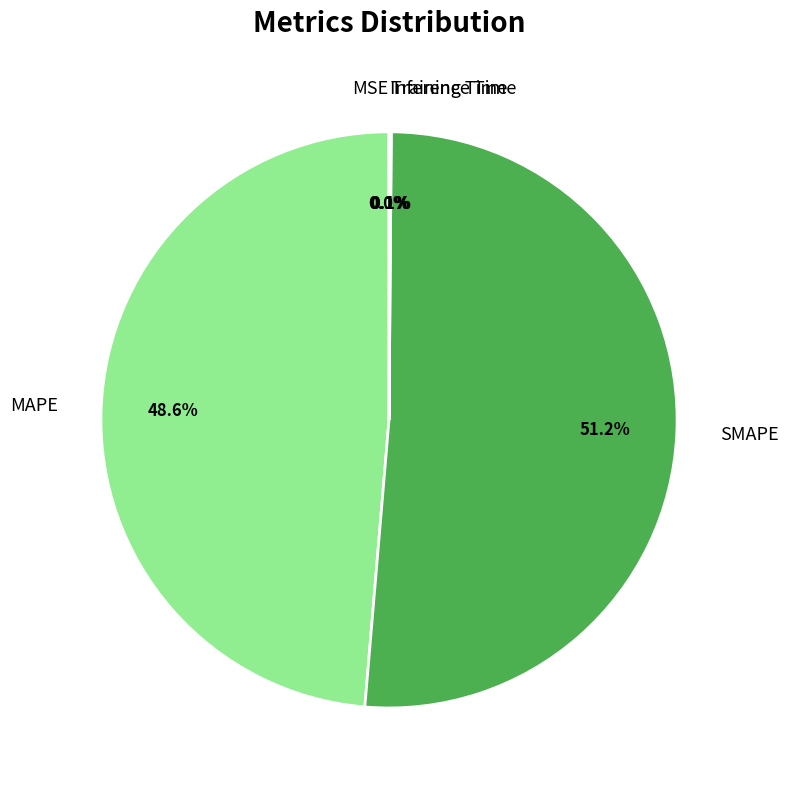

Which category has the biggest portion of the pie?

SMAPE